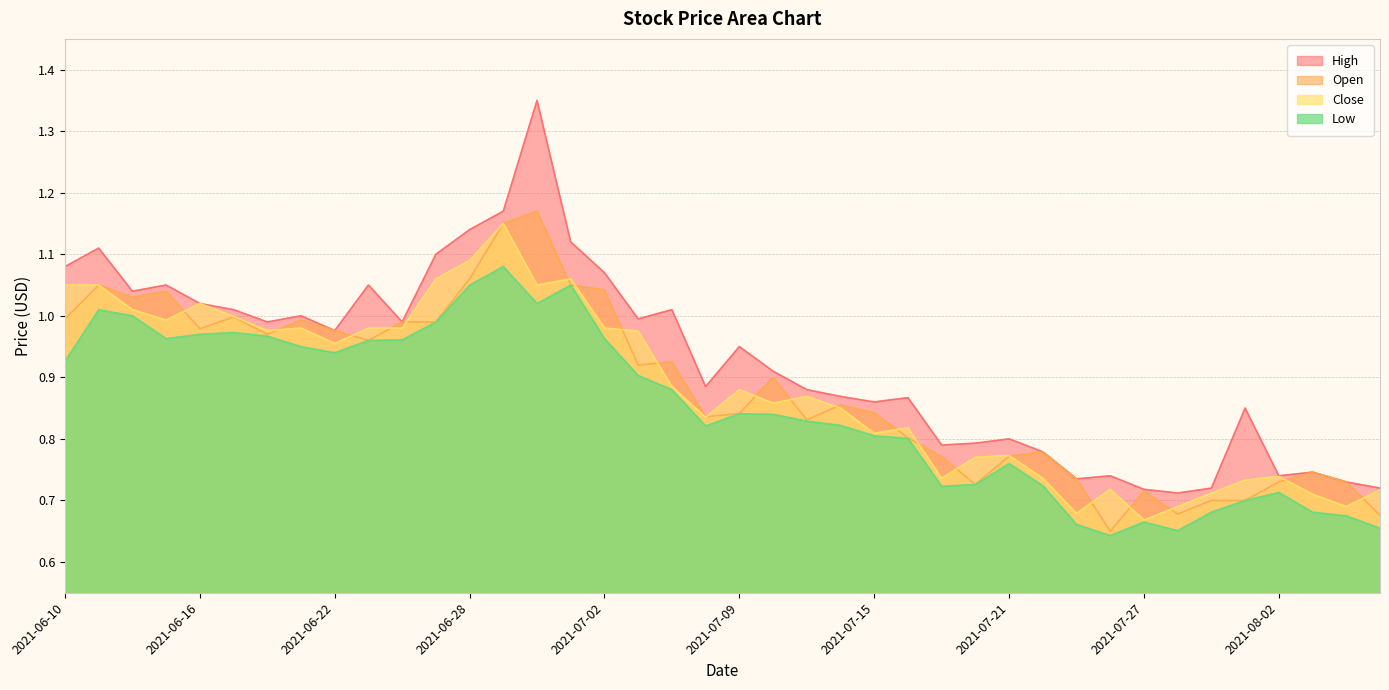

What position from the left is 2021-07-08?

20